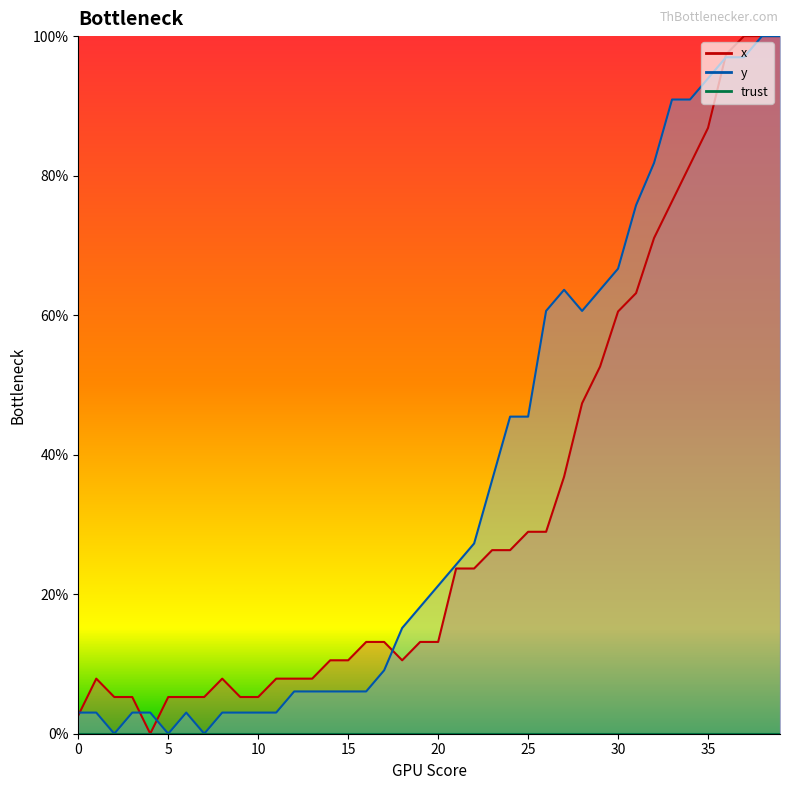

True or false: x has more than 1 points higher than both neighbors.

True